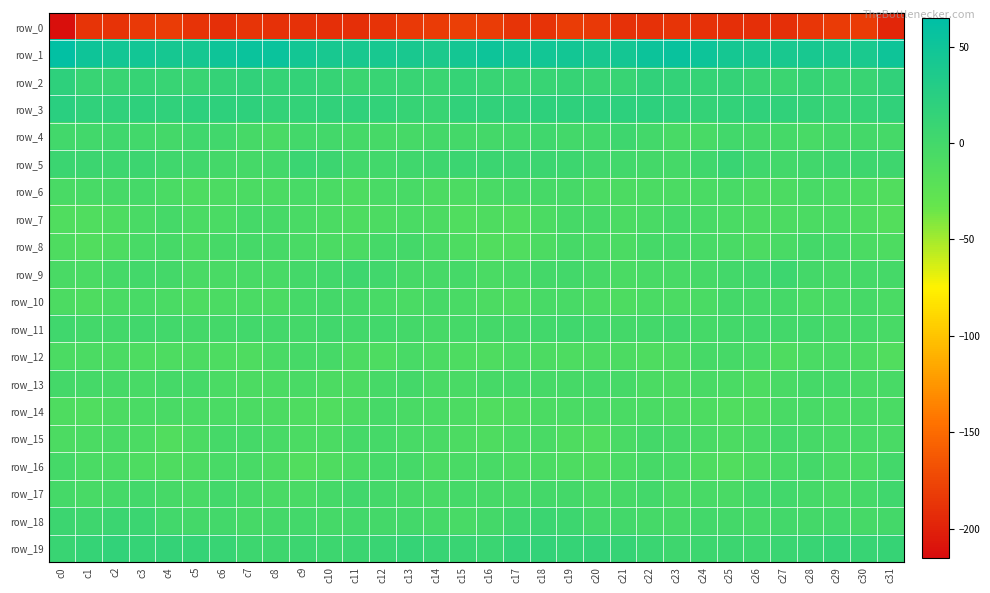

Rank the series by their maximum value, from highest to lowest.

row_1, row_3, row_2, row_19, row_5, row_18, row_9, row_4, row_17, row_11, row_16, row_13, row_15, row_10, row_8, row_7, row_6, row_12, row_14, row_0